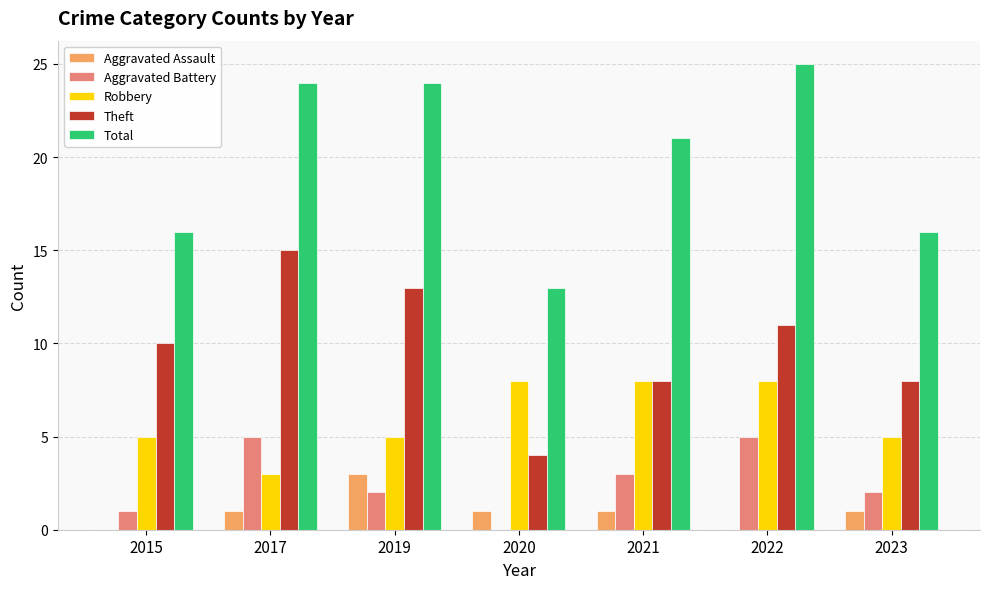

What is the sum of the Robbery values at 2020 and 2021?

16